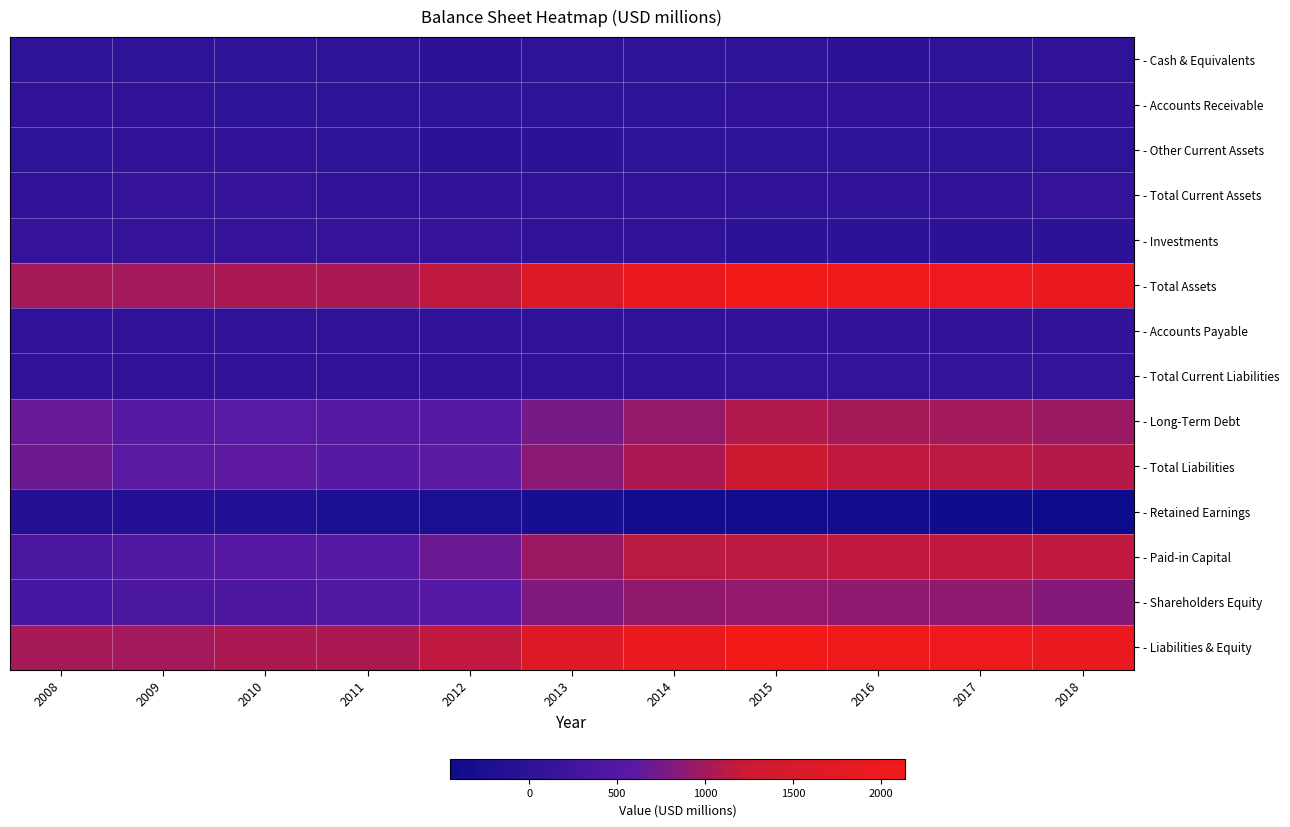

Reading left to right, what are all the values shown in this chart?

- Cash & Equivalents: 2008=5	2009=8	2010=10	2011=12	2012=4	2013=6	2014=9	2015=7	2016=4	2017=8	2018=41
- Accounts Receivable: 2008=41	2009=27	2010=13	2011=13	2012=8	2013=10	2014=12	2015=26	2016=24	2017=46	2018=45
- Other Current Assets: 2008=5	2009=56	2010=64	2011=6	2012=4	2013=3	2014=8	2015=9	2016=11	2017=9	2018=7
- Total Current Assets: 2008=51	2009=92	2010=88	2011=31	2012=16	2013=19	2014=29	2015=41	2016=39	2017=63	2018=93
- Investments: 2008=96	2009=98	2010=105	2011=97	2012=96	2013=31	2014=29	2015=4	2016=3	2017=3	2018=2
- Total Assets: 2008=1015	2009=998	2010=1053	2011=1049	2012=1165	2013=1652	2014=1944	2015=2136	2016=2061	2017=2030	2018=1928
- Accounts Payable: 2008=27	2009=26	2010=25	2011=19	2012=22	2013=32	2014=44	2015=54	2016=57	2017=57	2018=56
- Total Current Liabilities: 2008=32	2009=32	2010=35	2011=43	2012=32	2013=47	2014=62	2015=73	2016=77	2017=76	2018=76
- Long-Term Debt: 2008=663	2009=553	2010=572	2011=519	2012=541	2013=753	2014=918	2015=1084	2016=1021	2017=999	2018=963
- Total Liabilities: 2008=701	2009=591	2010=613	2011=568	2012=605	2013=854	2014=1046	2015=1232	2016=1173	2017=1145	2018=1097
- Retained Earnings: 2008=-113	2009=-118	2010=-161	2011=-219	2012=-249	2013=-290	2014=-357	2015=-366	2016=-385	2017=-393	2018=-450
- Paid-in Capital: 2008=390	2009=487	2010=563	2011=570	2012=684	2013=959	2014=1130	2015=1156	2016=1158	2017=1161	2018=1165
- Shareholders Equity: 2008=313	2009=407	2010=439	2011=481	2012=560	2013=798	2014=898	2015=904	2016=889	2017=885	2018=832
- Liabilities & Equity: 2008=1015	2009=998	2010=1053	2011=1049	2012=1165	2013=1652	2014=1944	2015=2136	2016=2061	2017=2030	2018=1928